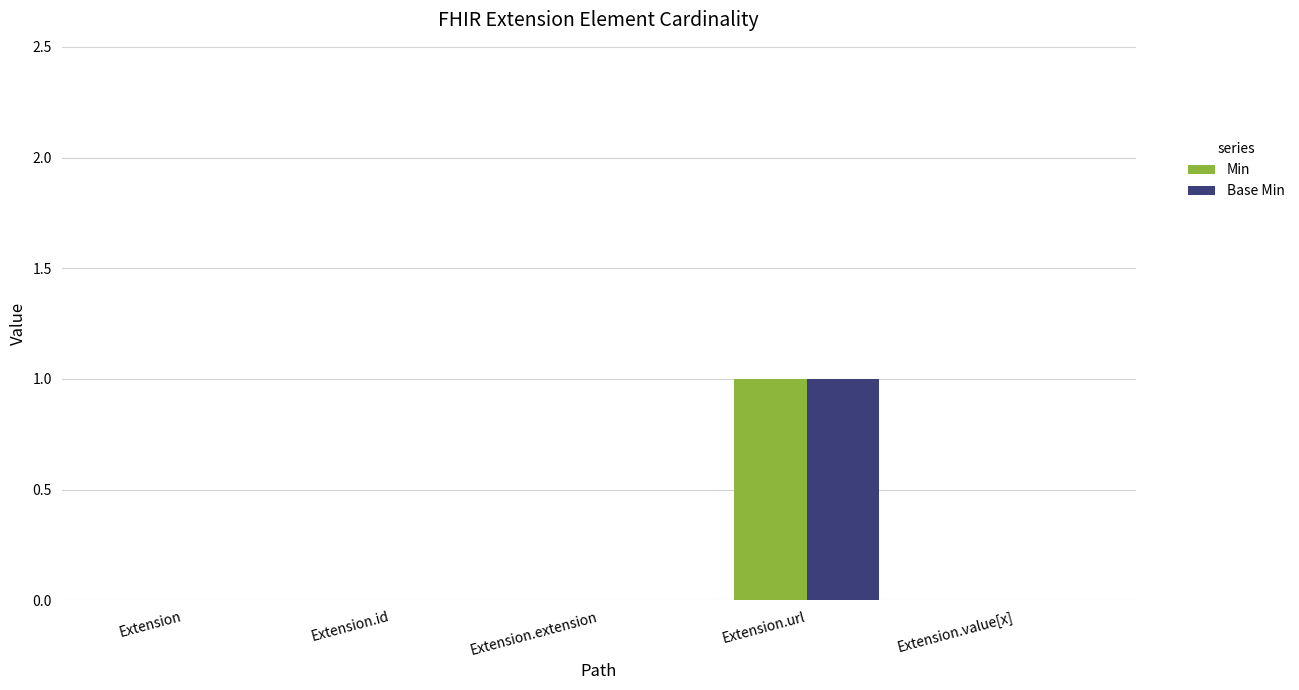

At which category is the sum across all series the highest?

Extension.url